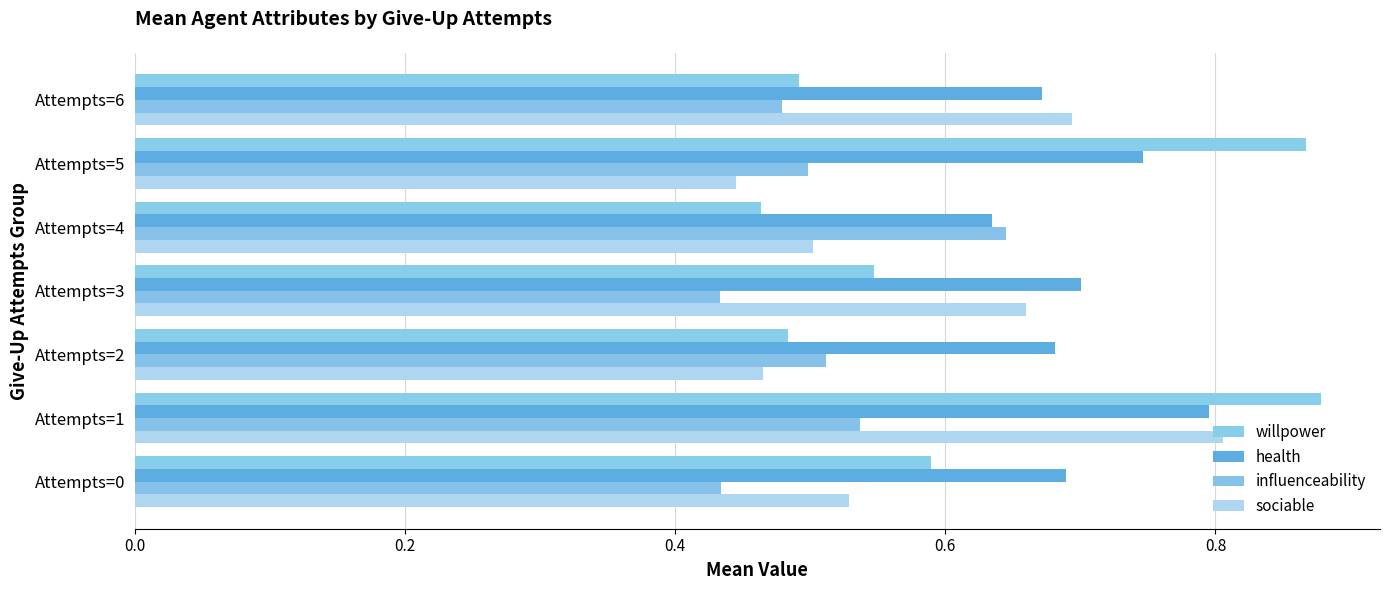

Where is willpower nearest to the value 0?

Attempts=4